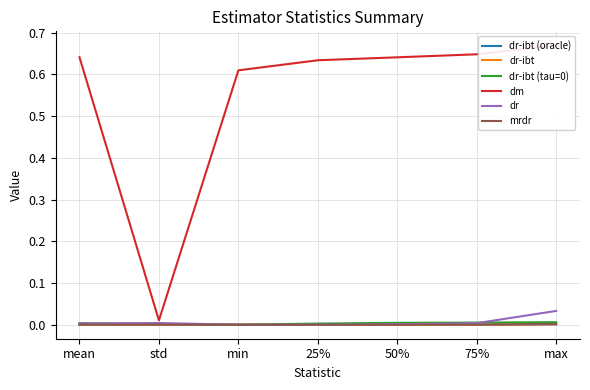

Between std and min, which is larger?

std